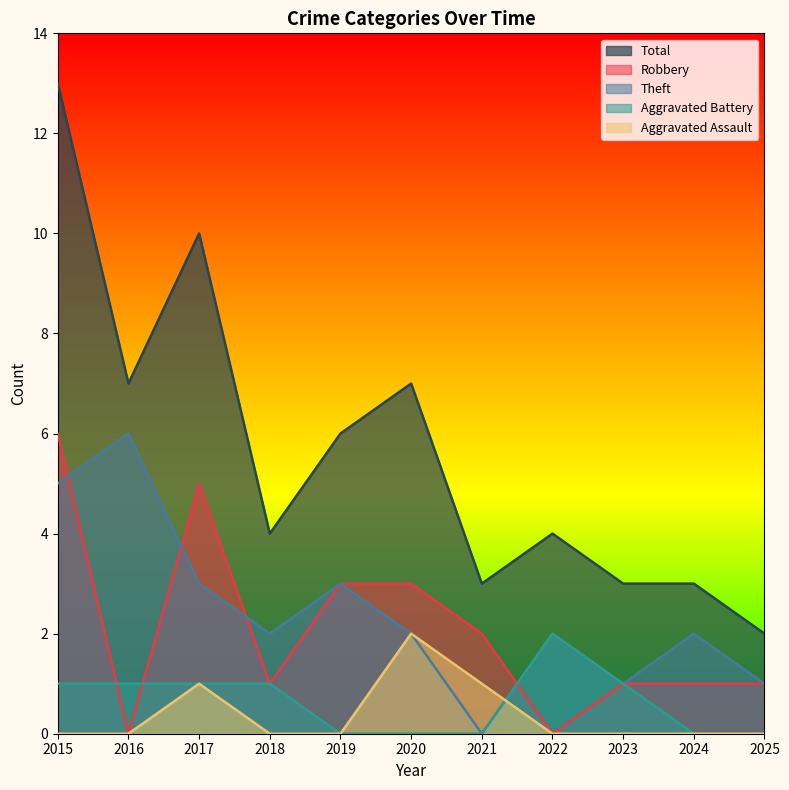

How many times do Theft and Robbery cross each other?

4